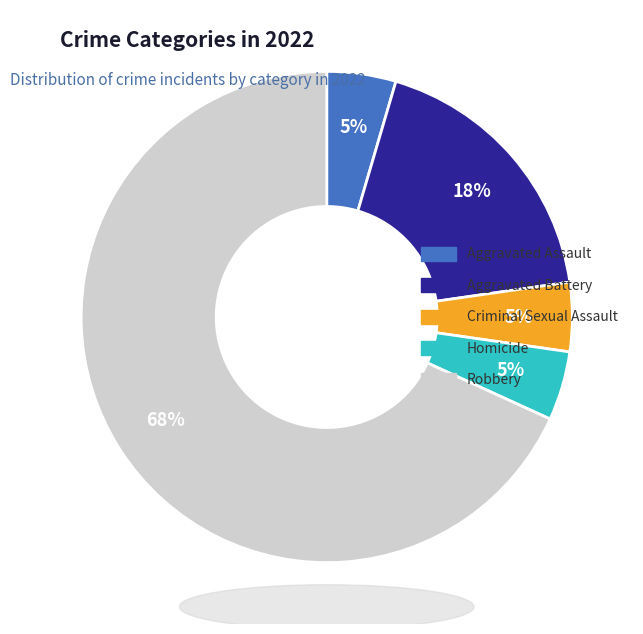

To the nearest percent, what is the average slice percentage?

20%